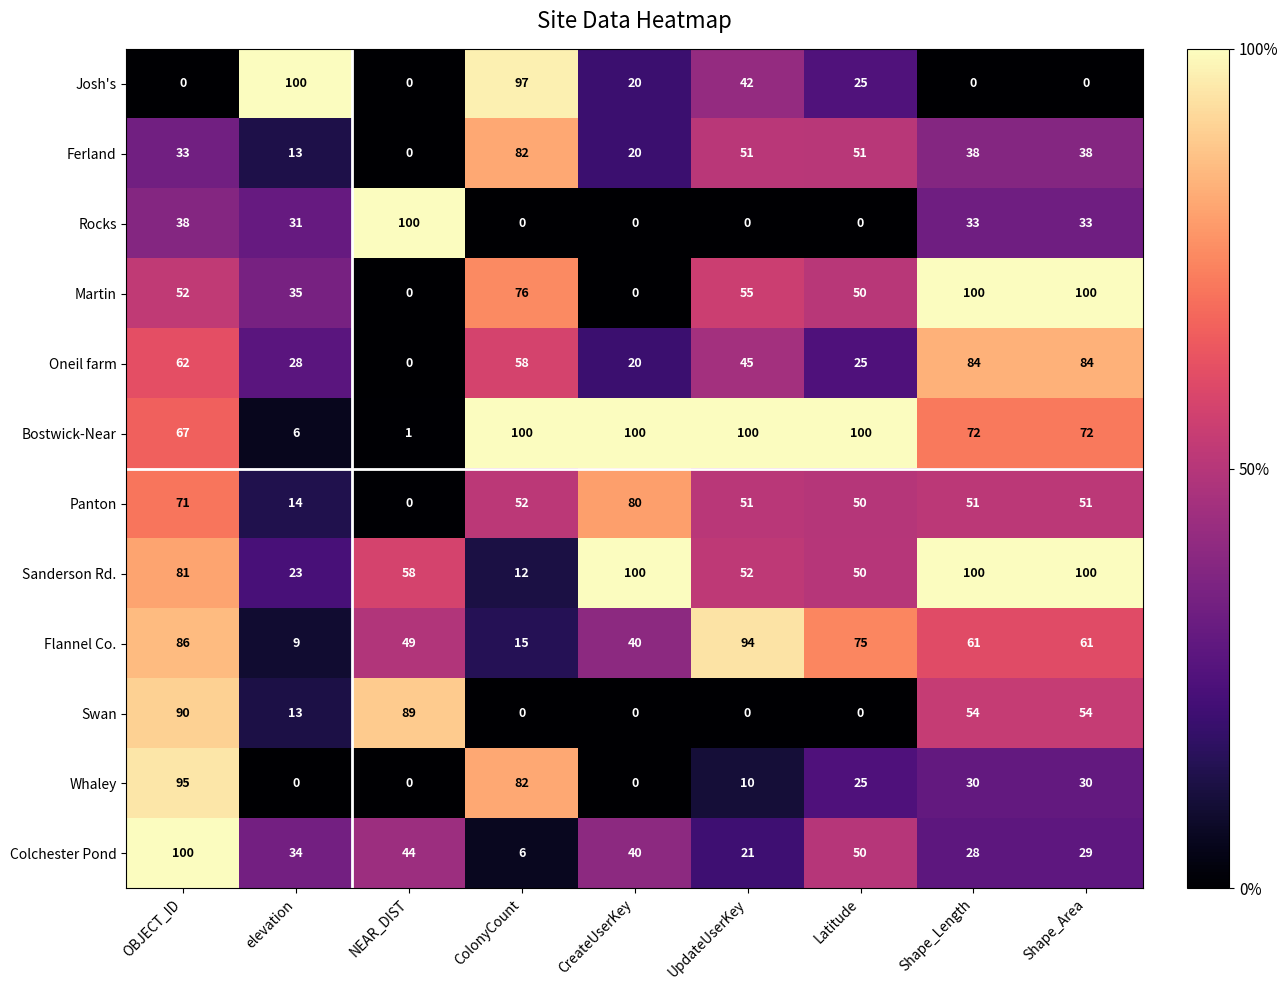

What is the maximum value shown in the chart?

100